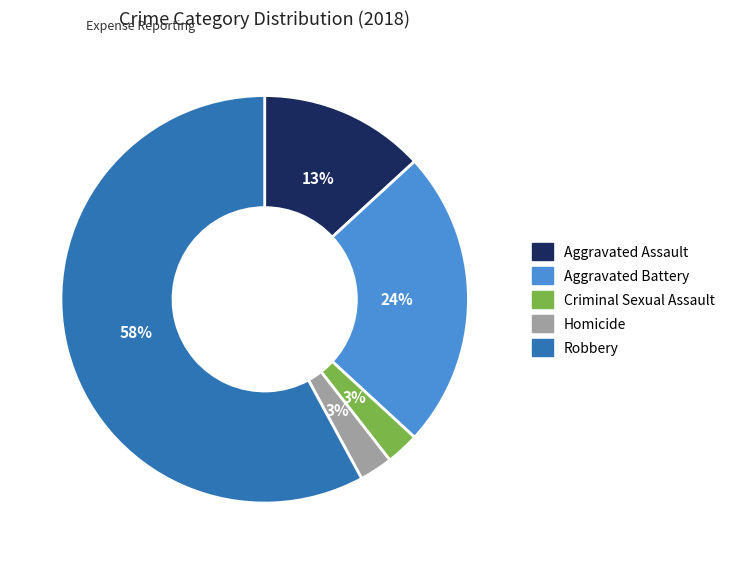

Do Homicide and Aggravated Assault together represent more than half of the pie?

No